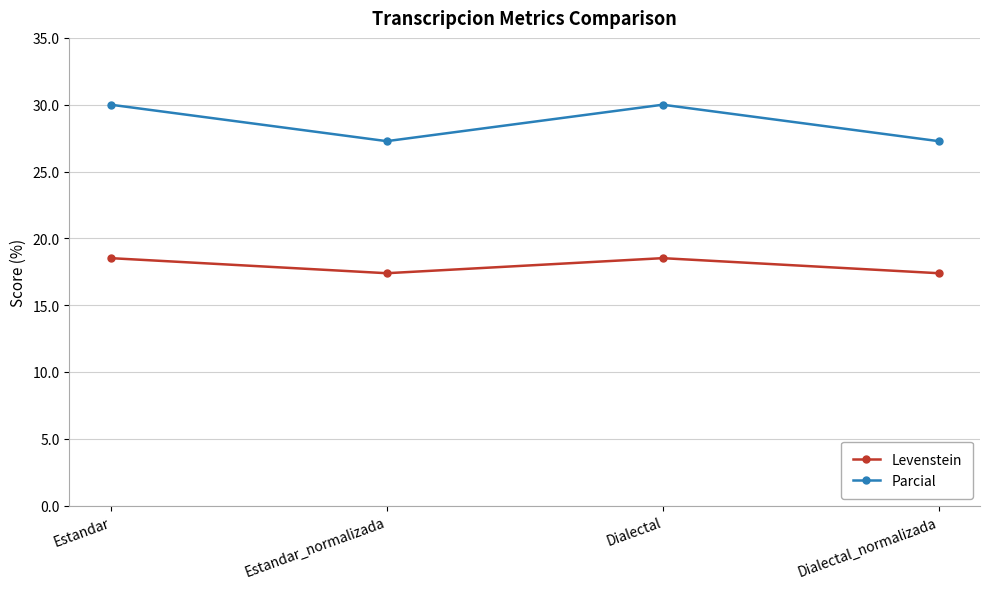

What is the spread (max minus min) of values at Dialectal?

11.5